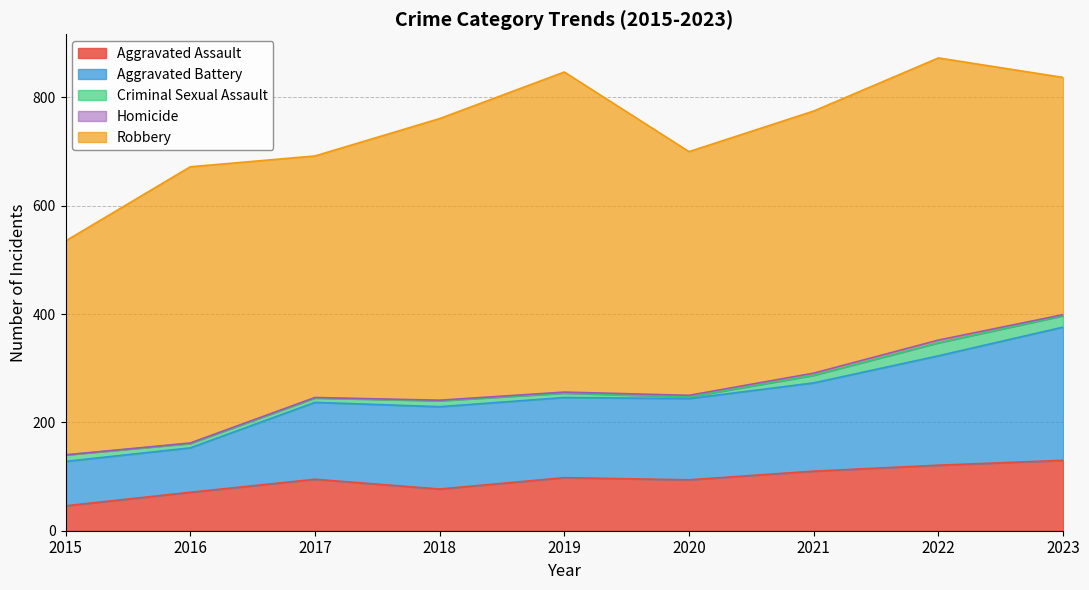

What is the sum of the Aggravated Assault values at 2019 and 2015?

144